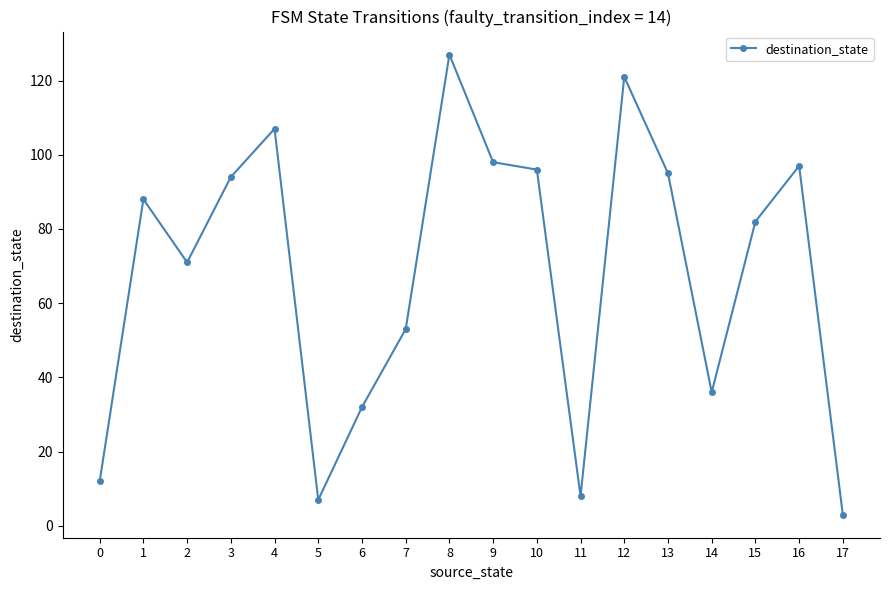

True or false: the data has more than 2 interior local peaks.

True